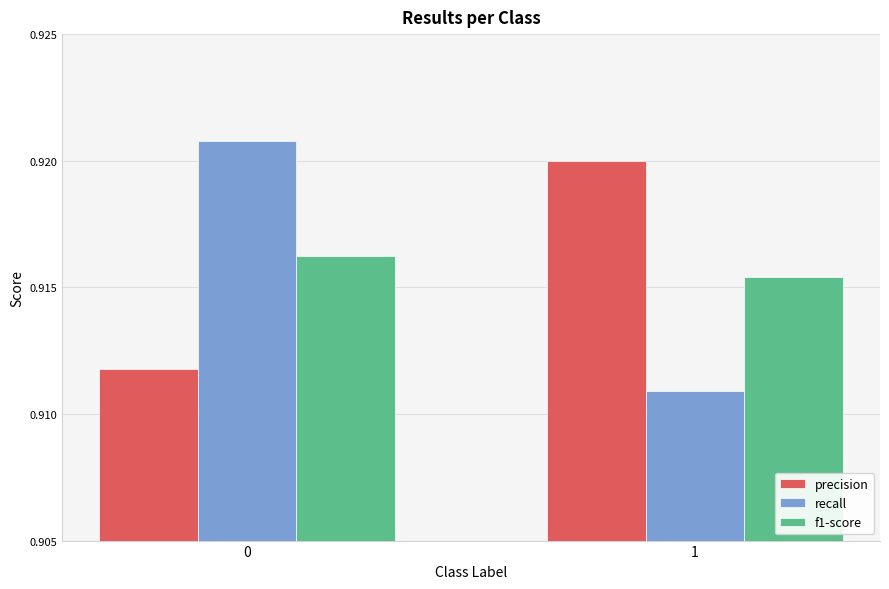

How many bars are there in each group?

3